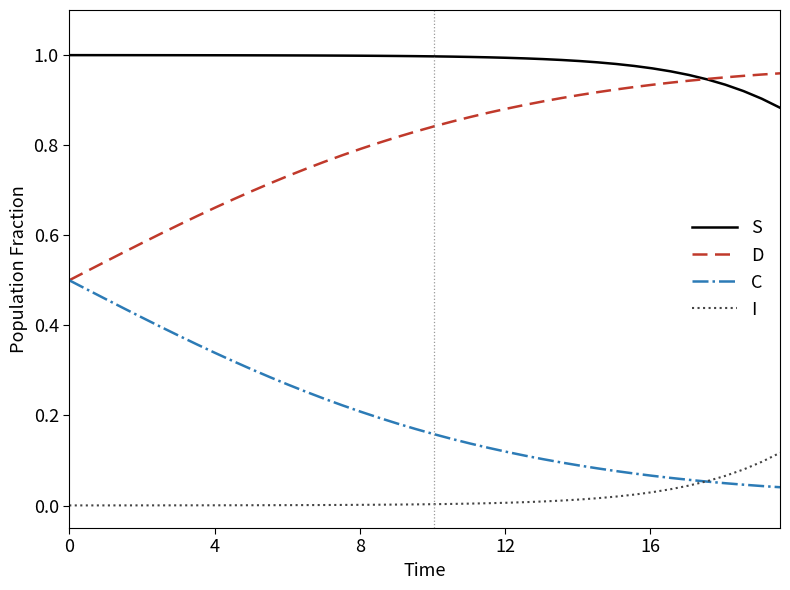

Rank the series by their average value, from lowest to highest.

I, C, D, S